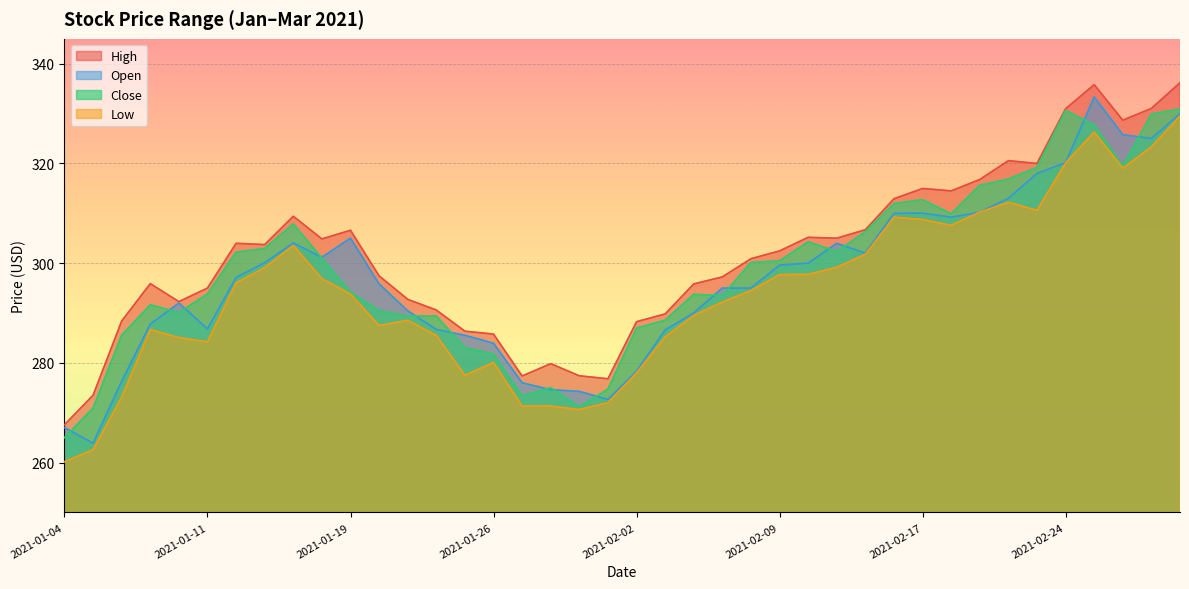

At 2021-02-05, list the series in order from smallest to largest.

Low, Close, Open, High